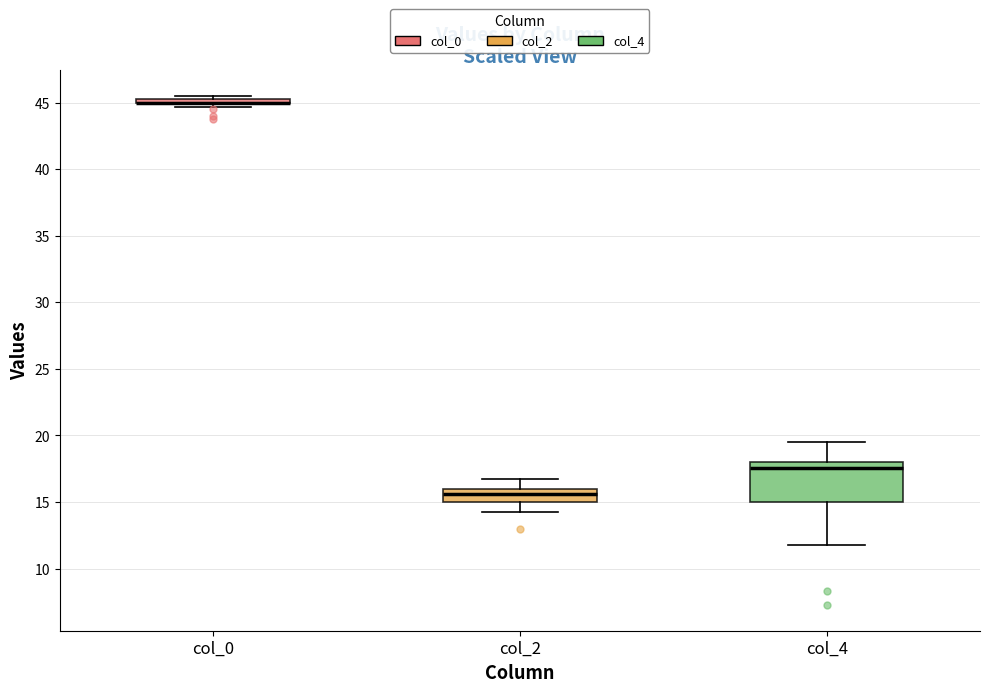

Reading left to right, read every box against the y-axis: the position of its median line, the range the box covers, and the ends of its whiskers. The values are not printed on the chart, so give them approximately, as read against the axis.

col_0: box collapsed to a line at 45.0, whiskers 44.5 to 45.5
col_2: median 15.5, box 15.0 to 16.0, whiskers 14.5 to 17.0
col_4: median 17.5, box 15.0 to 18.0, whiskers 12.0 to 19.5